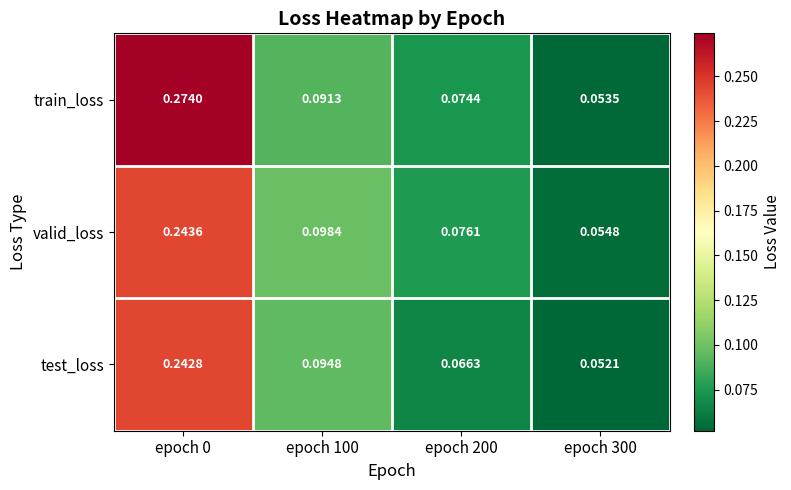

List the series in order of their overall mean, lowest first.

test_loss, valid_loss, train_loss